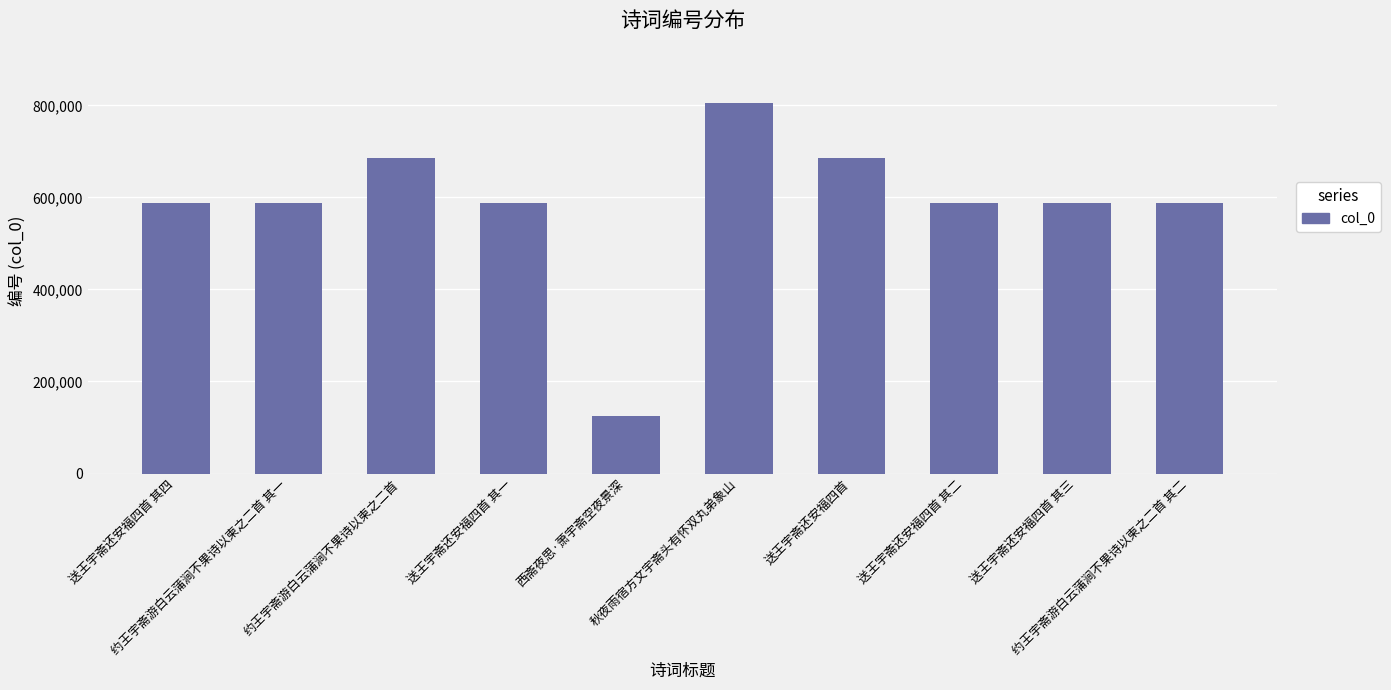

The chart shows a value of 124069 at 西斋夜思·萧宇斋空夜景深. True or false?

True